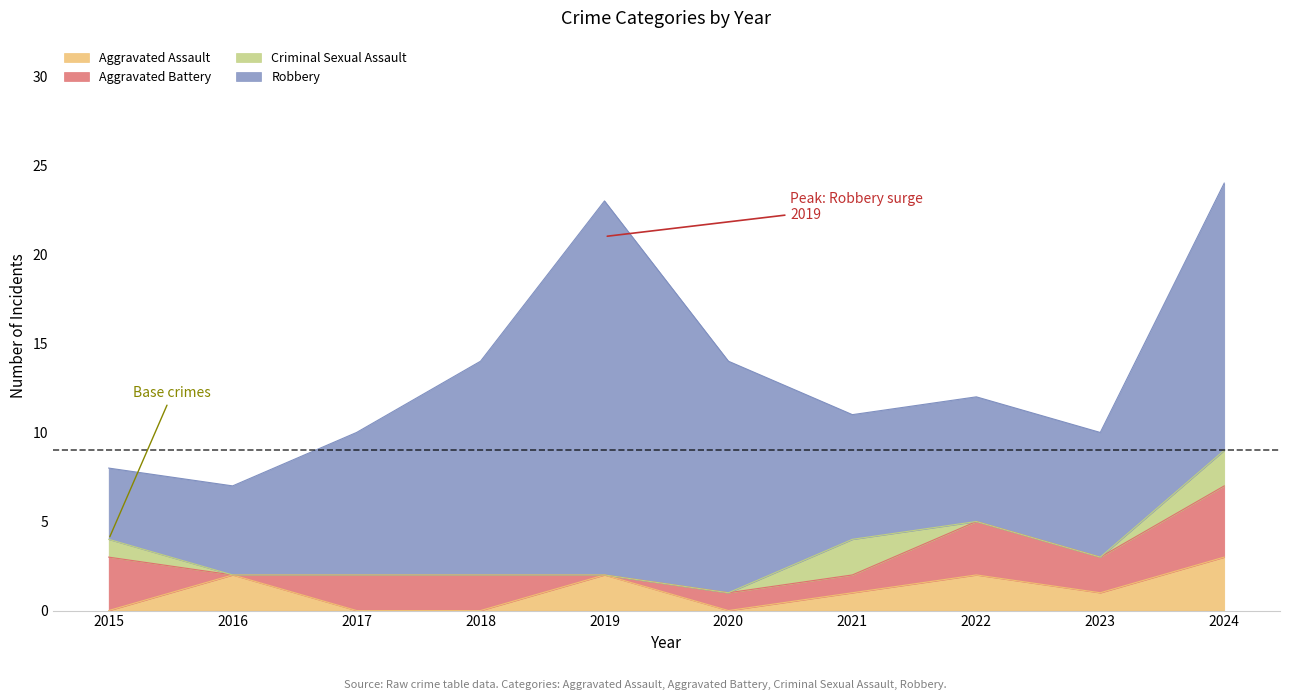

Which series has the largest range (max minus min)?

Robbery